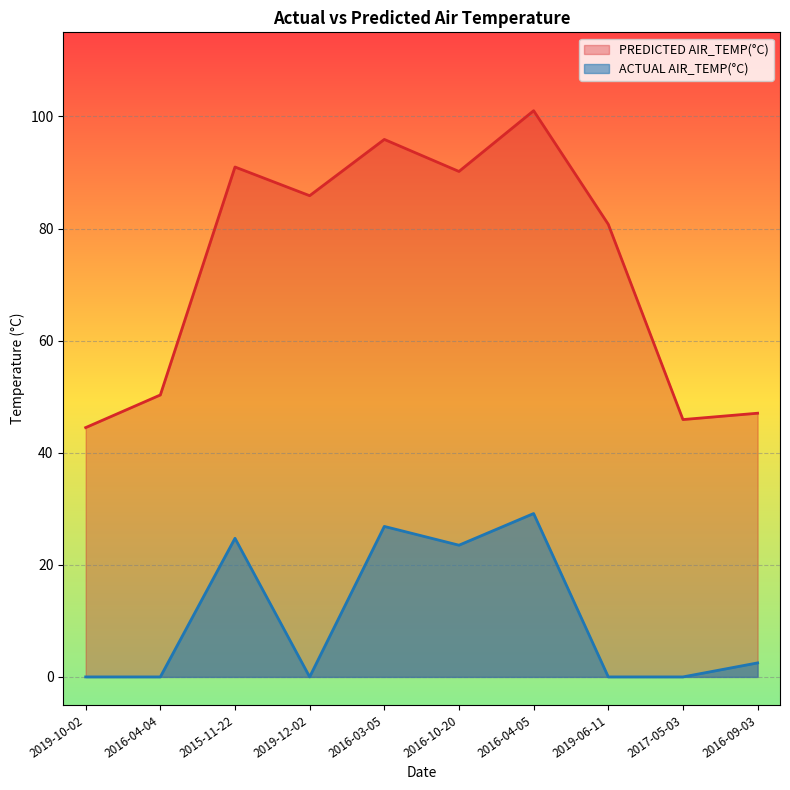

What are all the series names shown in the legend?

PREDICTED AIR_TEMP(°C), ACTUAL AIR_TEMP(°C)